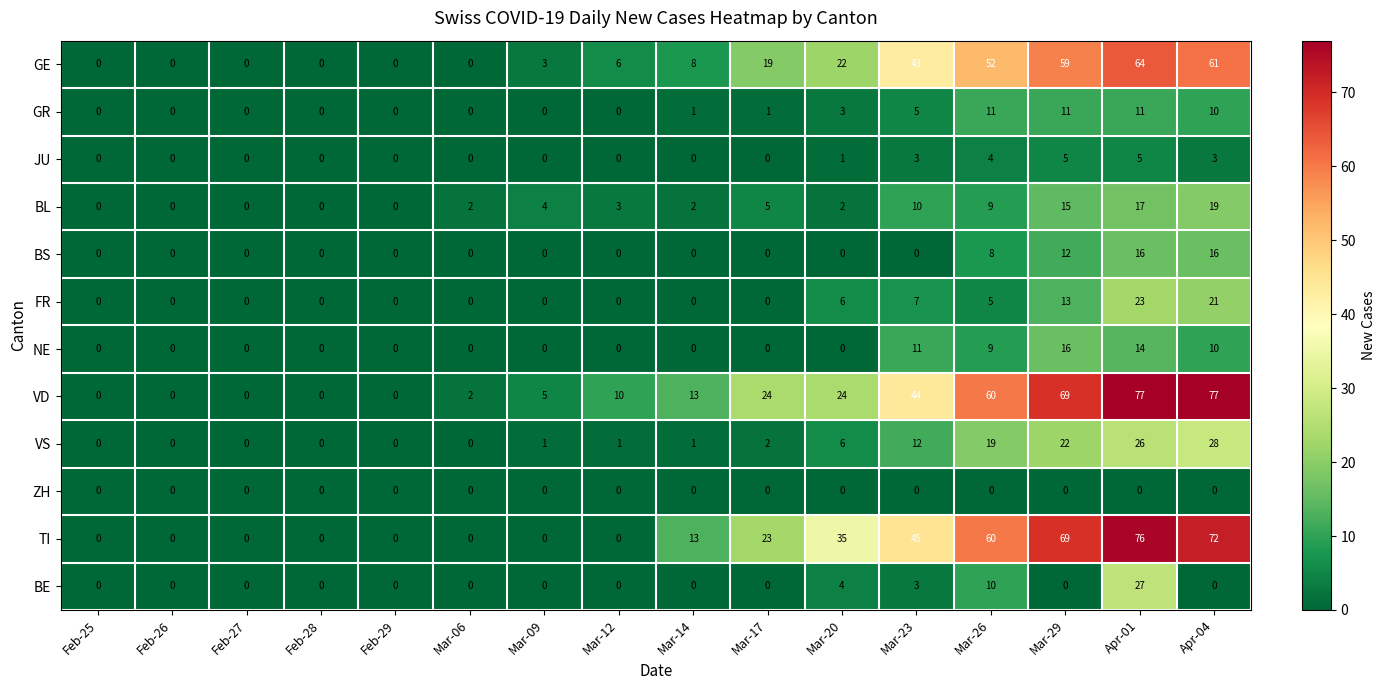

What is the total value across all series at Apr-01?

356